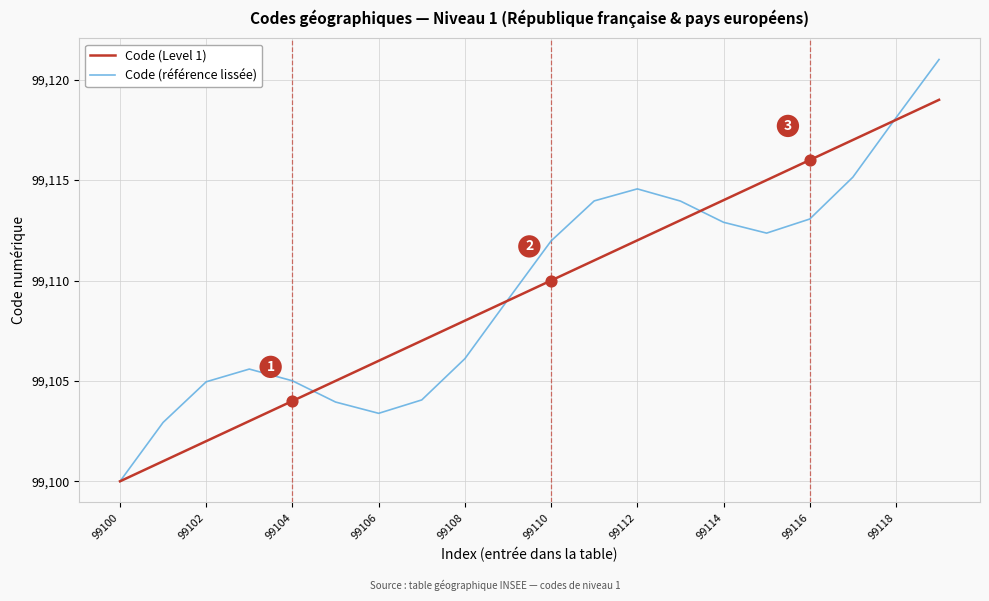

What is the minimum value for Code (référence lissée)?

99100.0